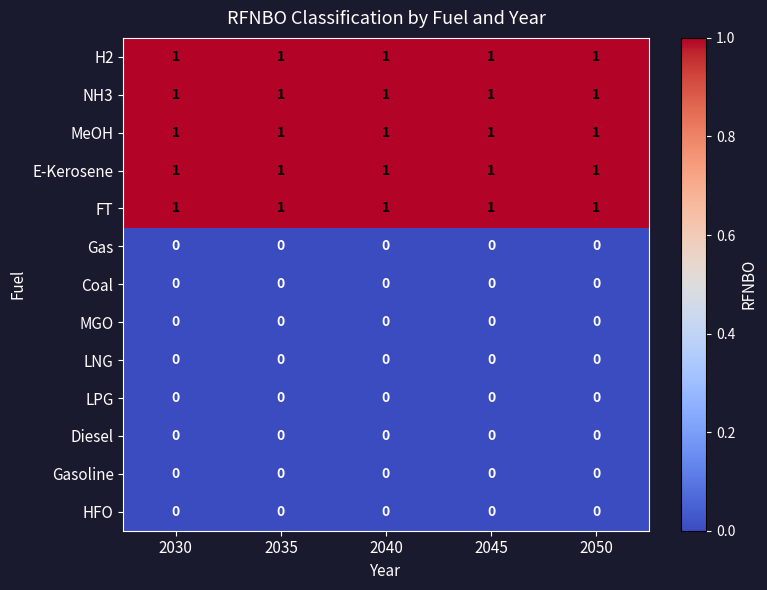

At how many categories does at least one series exceed 0?

5